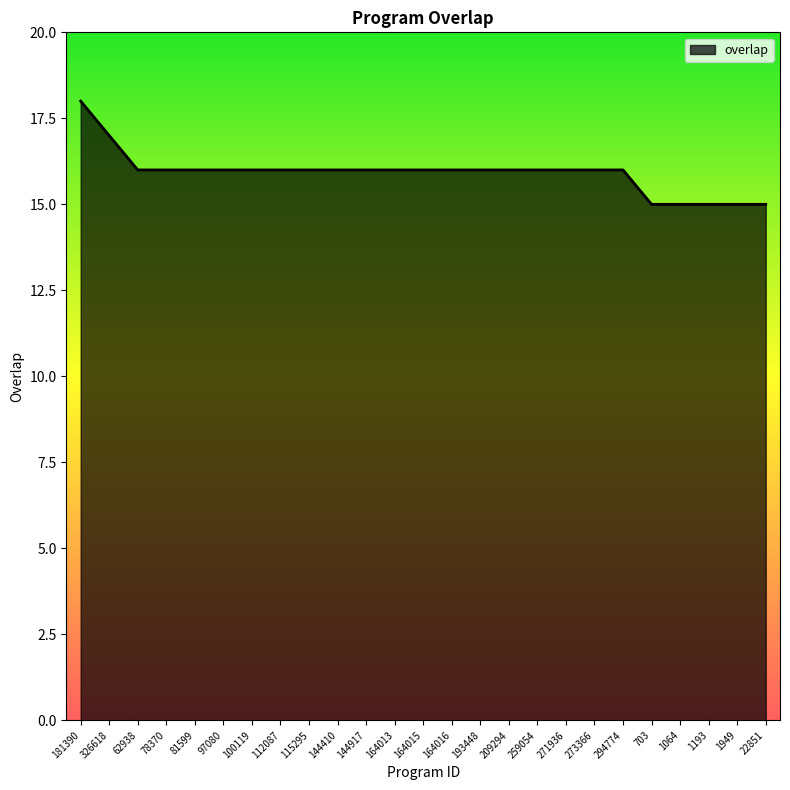

What is the maximum value shown in the chart?

18